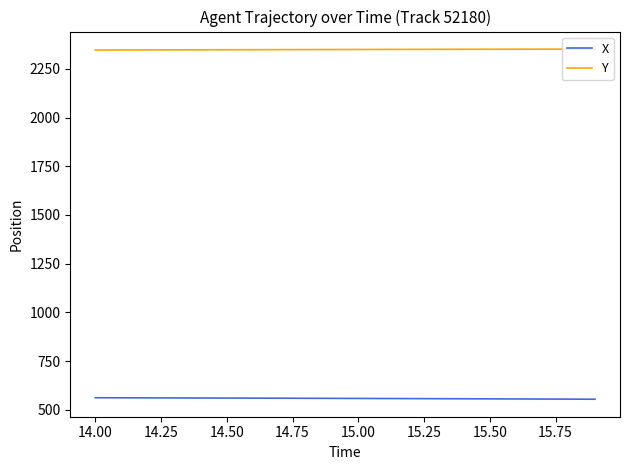

Which series has the largest total across all categories?

Y